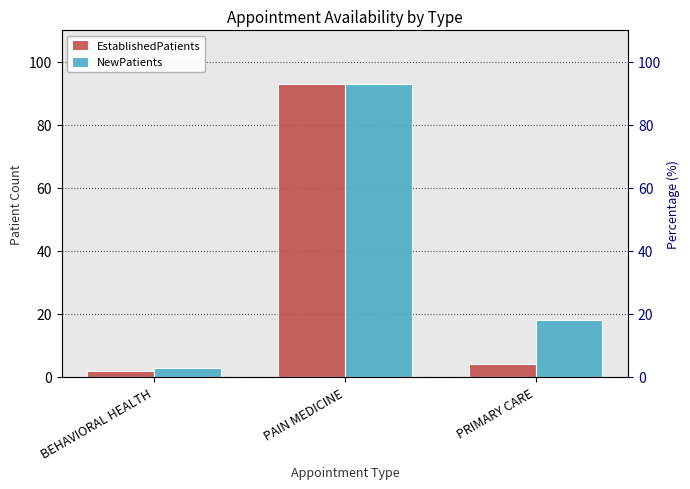

Is the value of EstablishedPatients at PRIMARY CARE greater than the value of NewPatients at PRIMARY CARE?

No